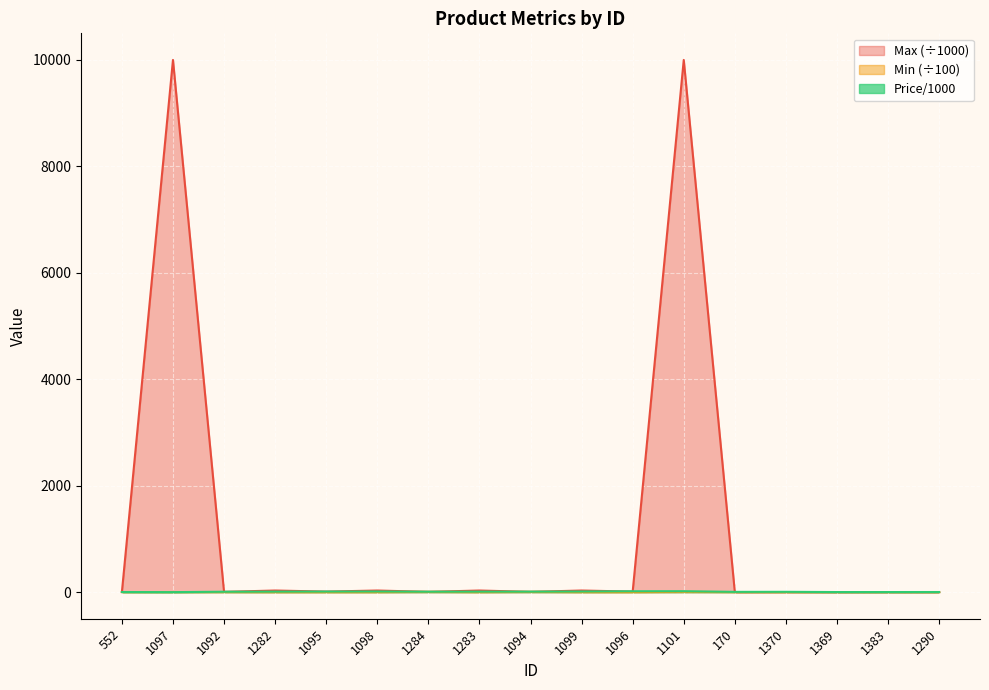

What is the total value across all series at 1369?

2.8